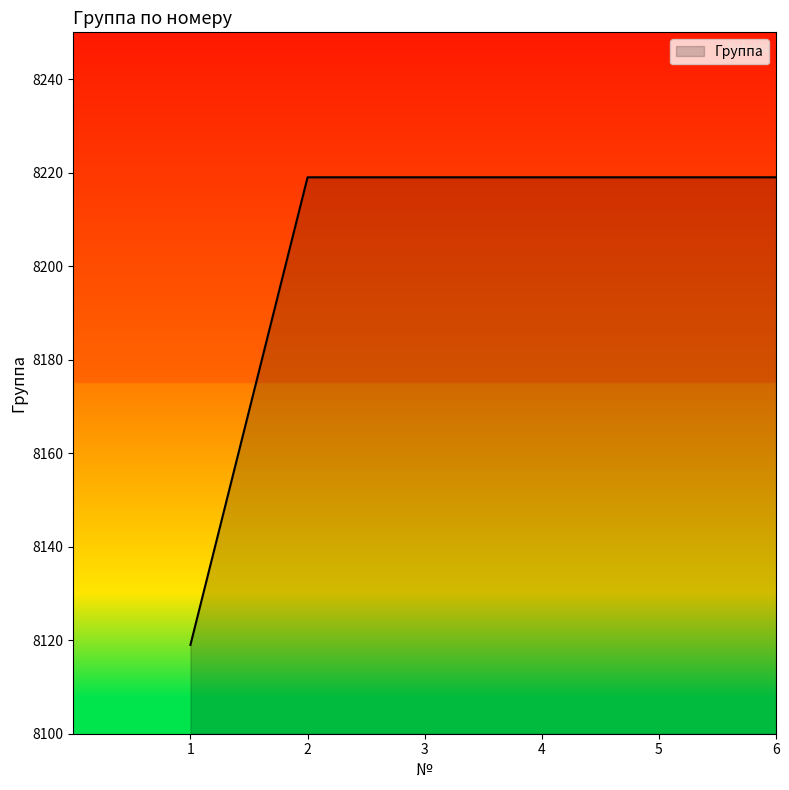

True or false: the data shows 8219 at 2.

True